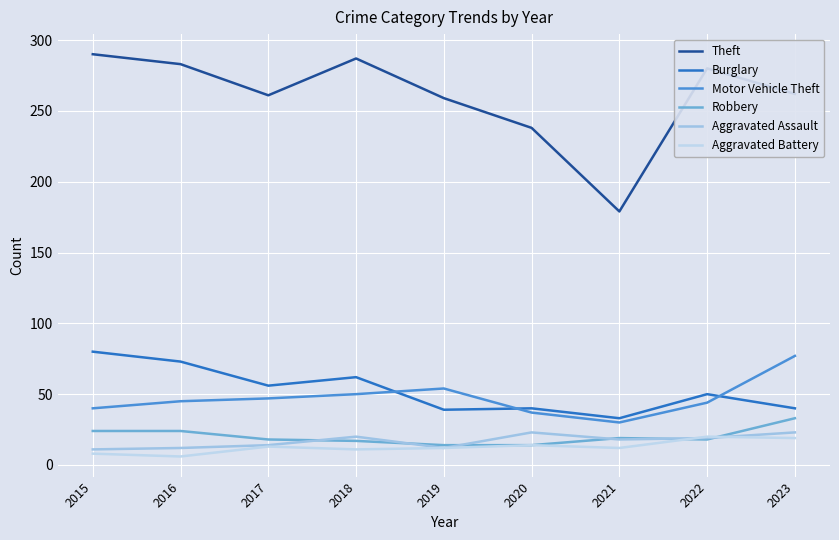

What is the spread (max minus min) of values at 2018?

276